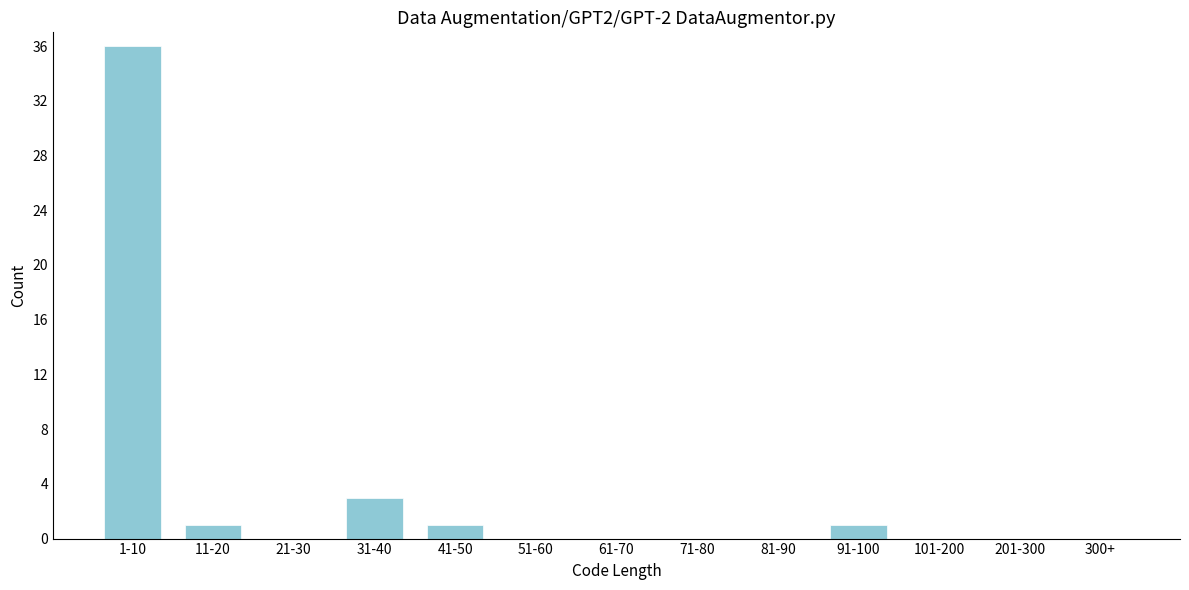

Reading left to right, transcribe all the data shown in this chart.

1-10=36	11-20=1	21-30=0	31-40=3	41-50=1	51-60=0	61-70=0	71-80=0	81-90=0	91-100=1	101-200=0	201-300=0	300+=0